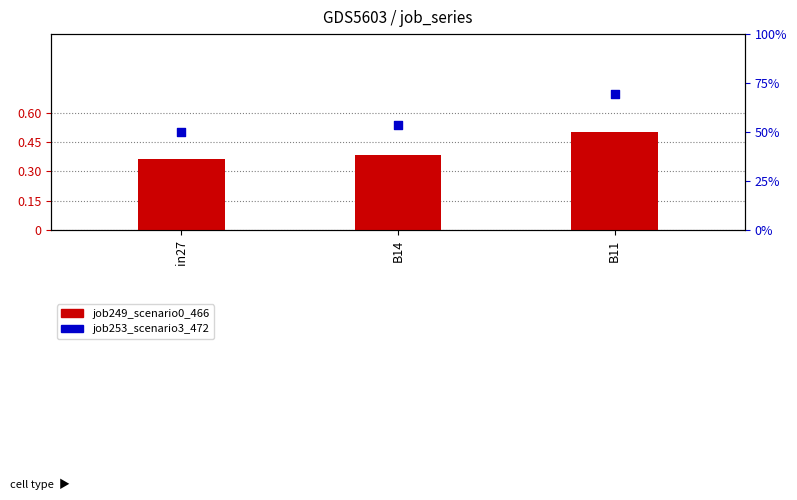

Which series reaches the minimum Y coordinate?

job249_scenario0_466